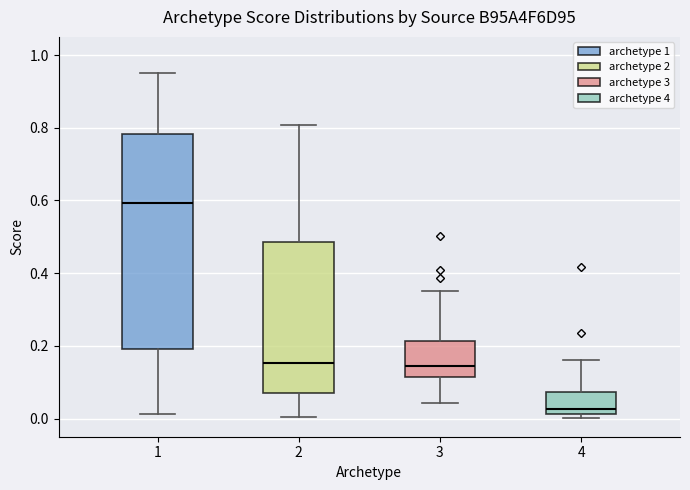

Which box's median line is the highest?

1